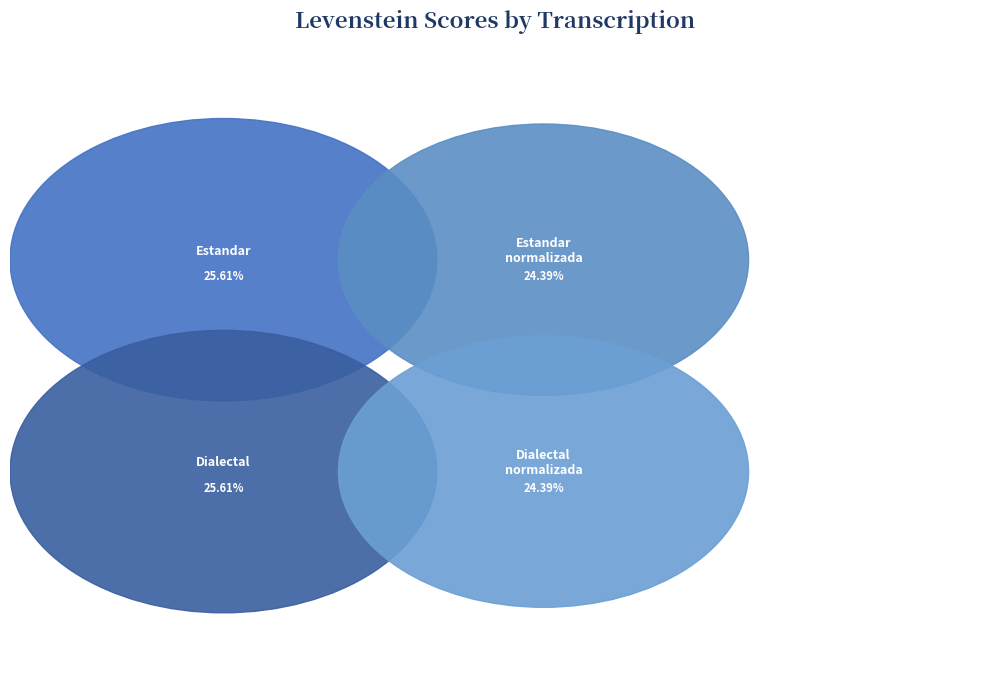

Does any single category account for the majority?

No